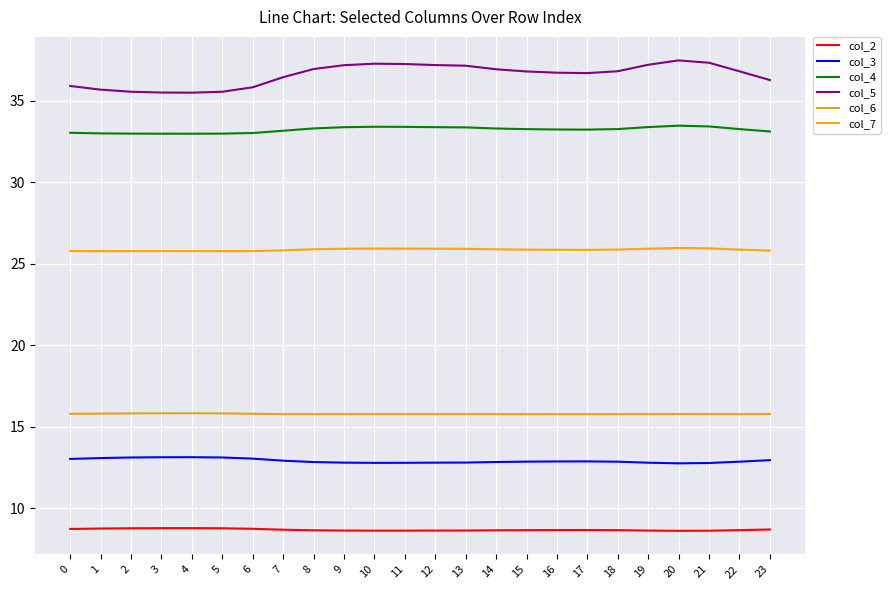

Does the chart have visible grid lines?

Yes